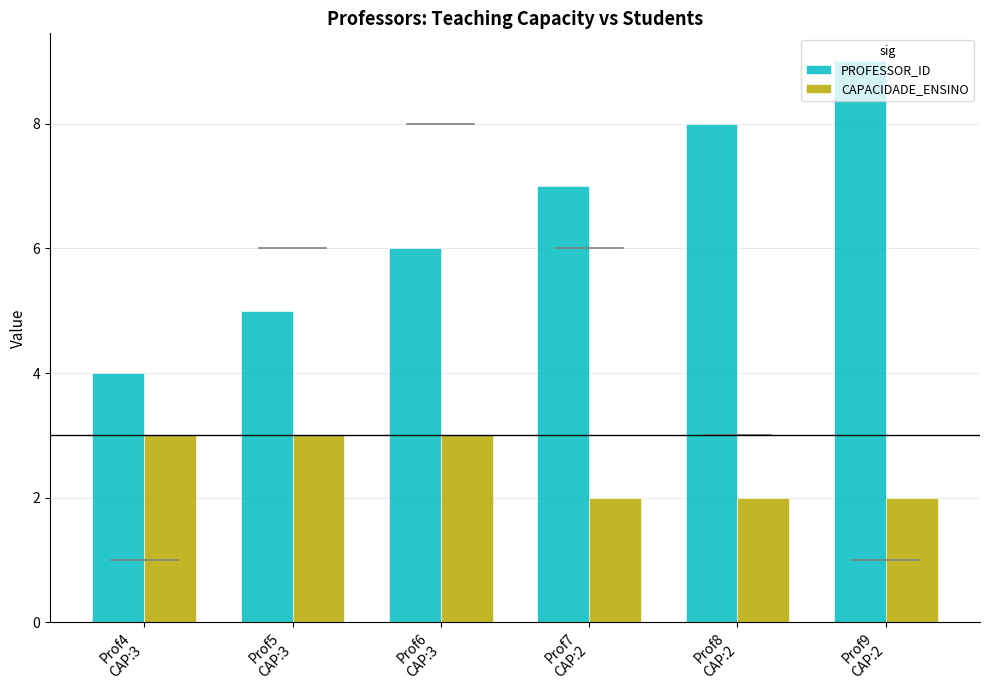

Rank the series at Prof8
CAP:2 from lowest to highest value.

CAPACIDADE_ENSINO, PROFESSOR_ID